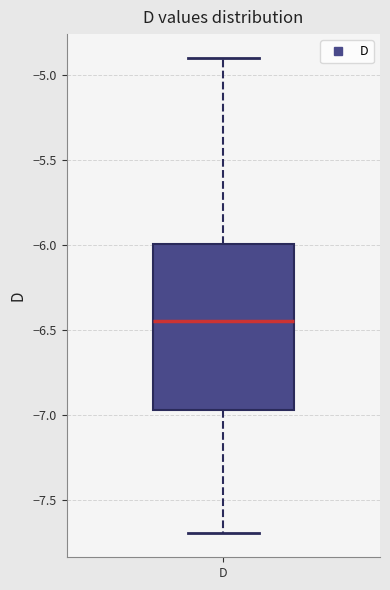

Where does the median line of the box for D sit on the y-axis? The values are not printed on the chart, so give them approximately, as read against the axis.

-6.45